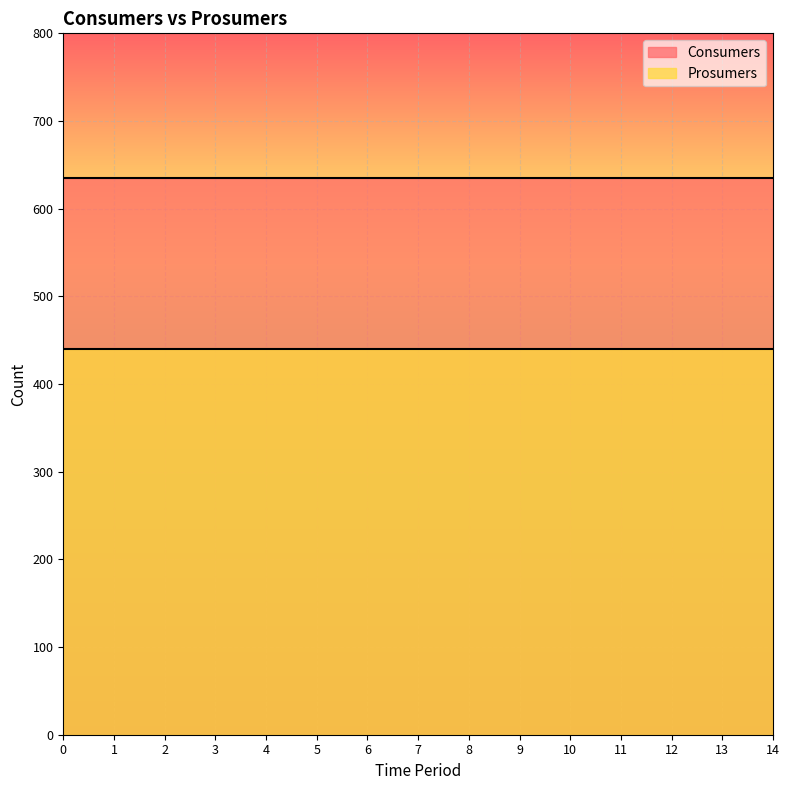

Which series changed the most between 13 and 14?

Consumers